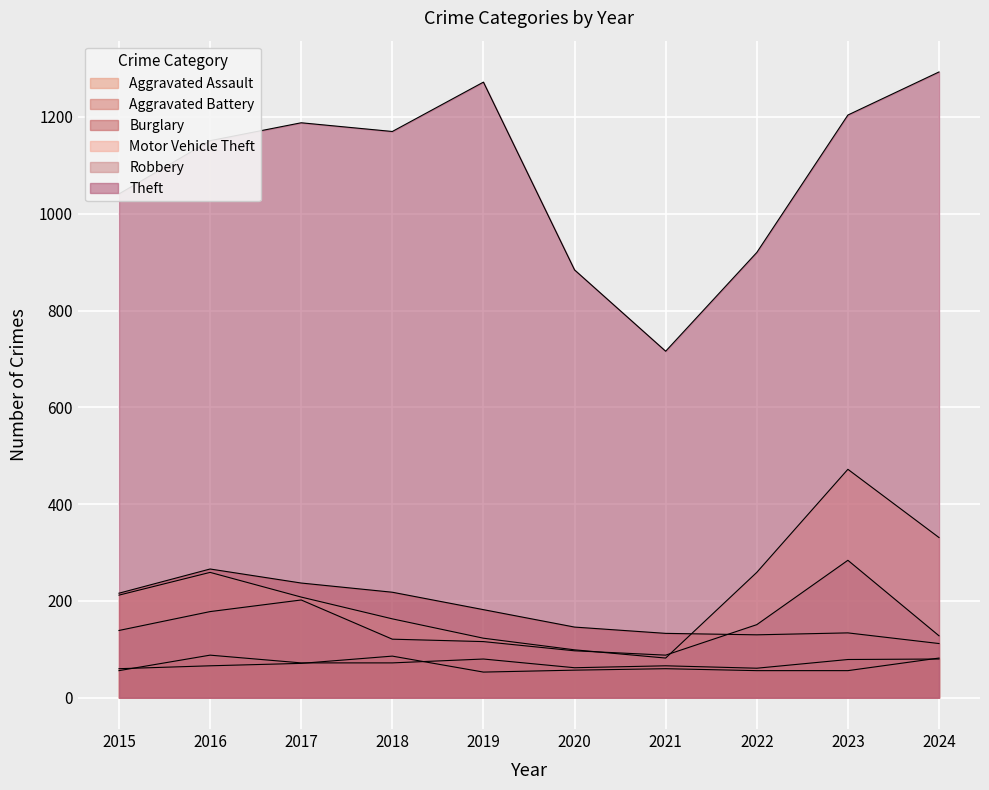

Where do Robbery and Burglary first cross each other?

2021 and 2022